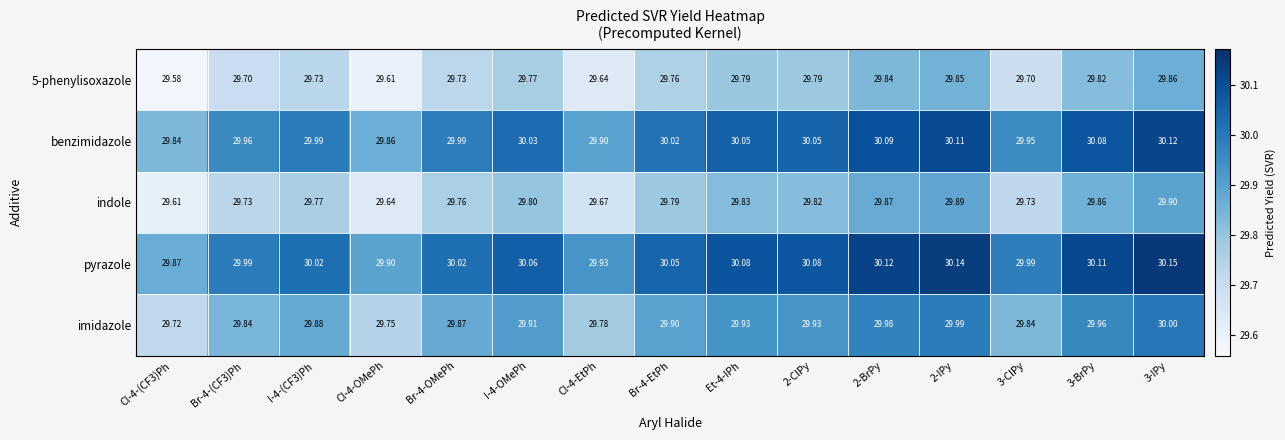

What is the total value across all series at I-4-(CF3)Ph?

149.4